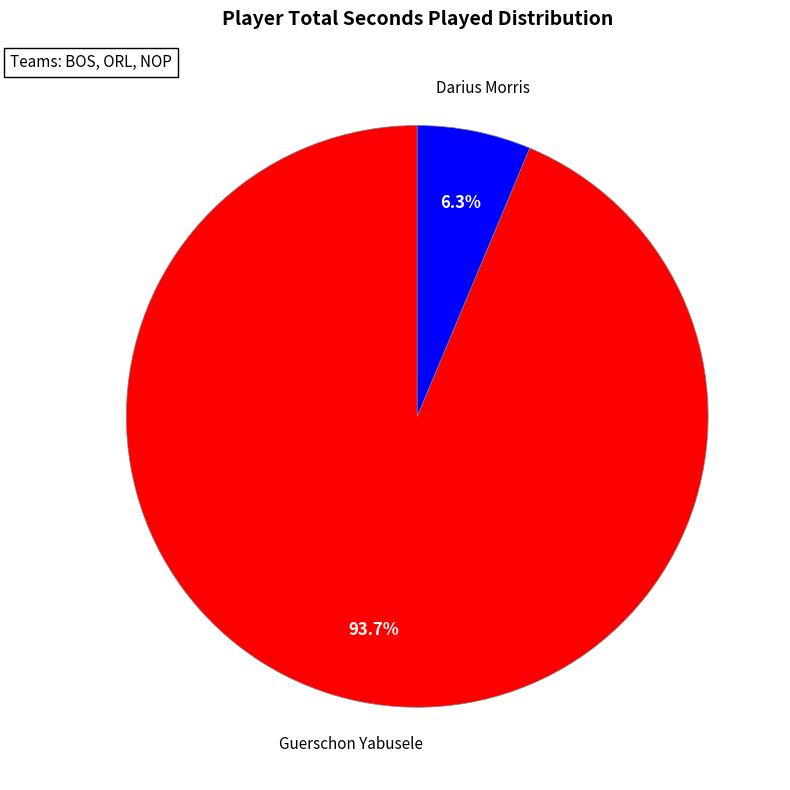

Does any single category account for the majority?

Yes